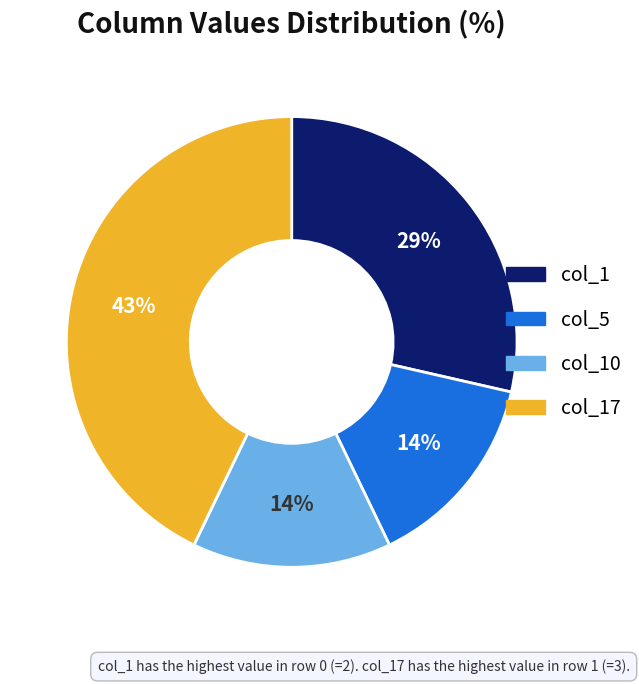

Is there any slice that represents more than half of the pie?

No